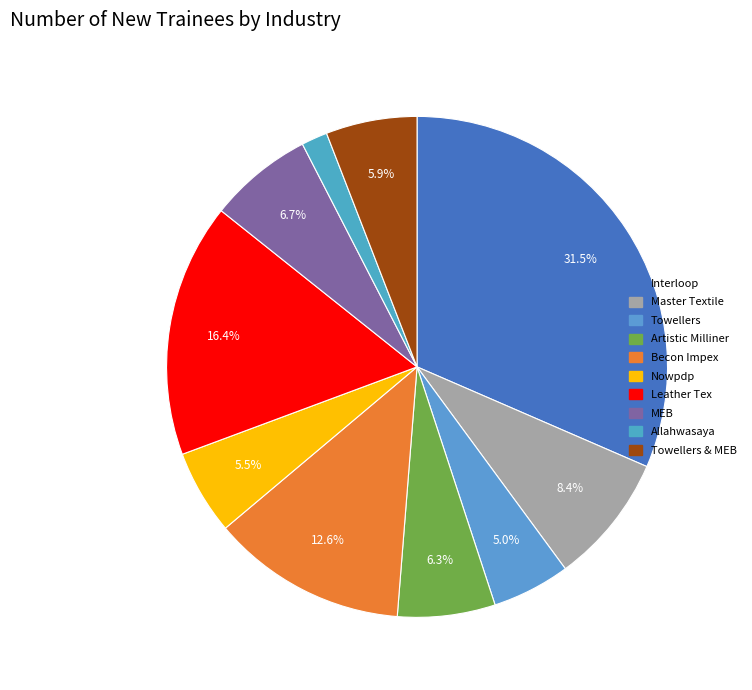

Rank the categories by value from lowest to highest.

Allahwasaya, Towellers, Nowpdp, Towellers & MEB, Artistic Milliner, MEB, Master Textile, Becon Impex, Leather Tex, Interloop